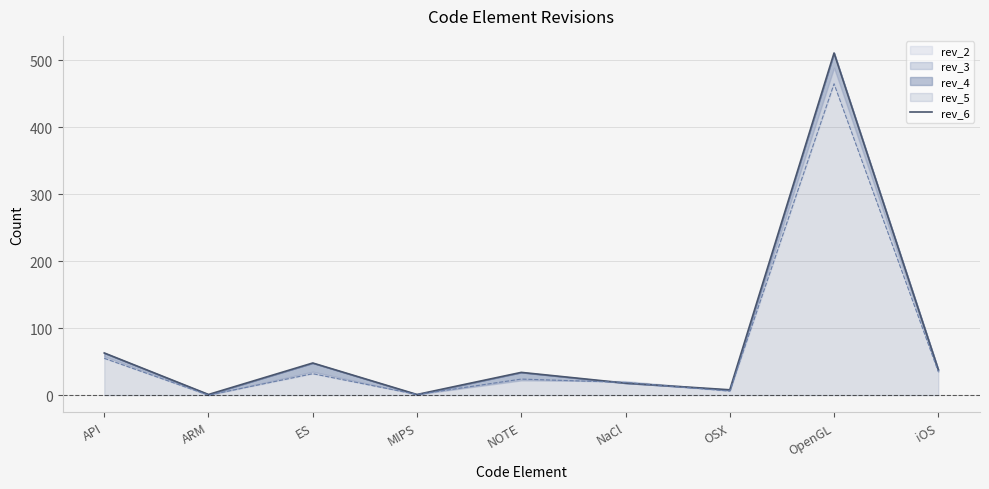

What is the difference between the maximum and minimum values?

510